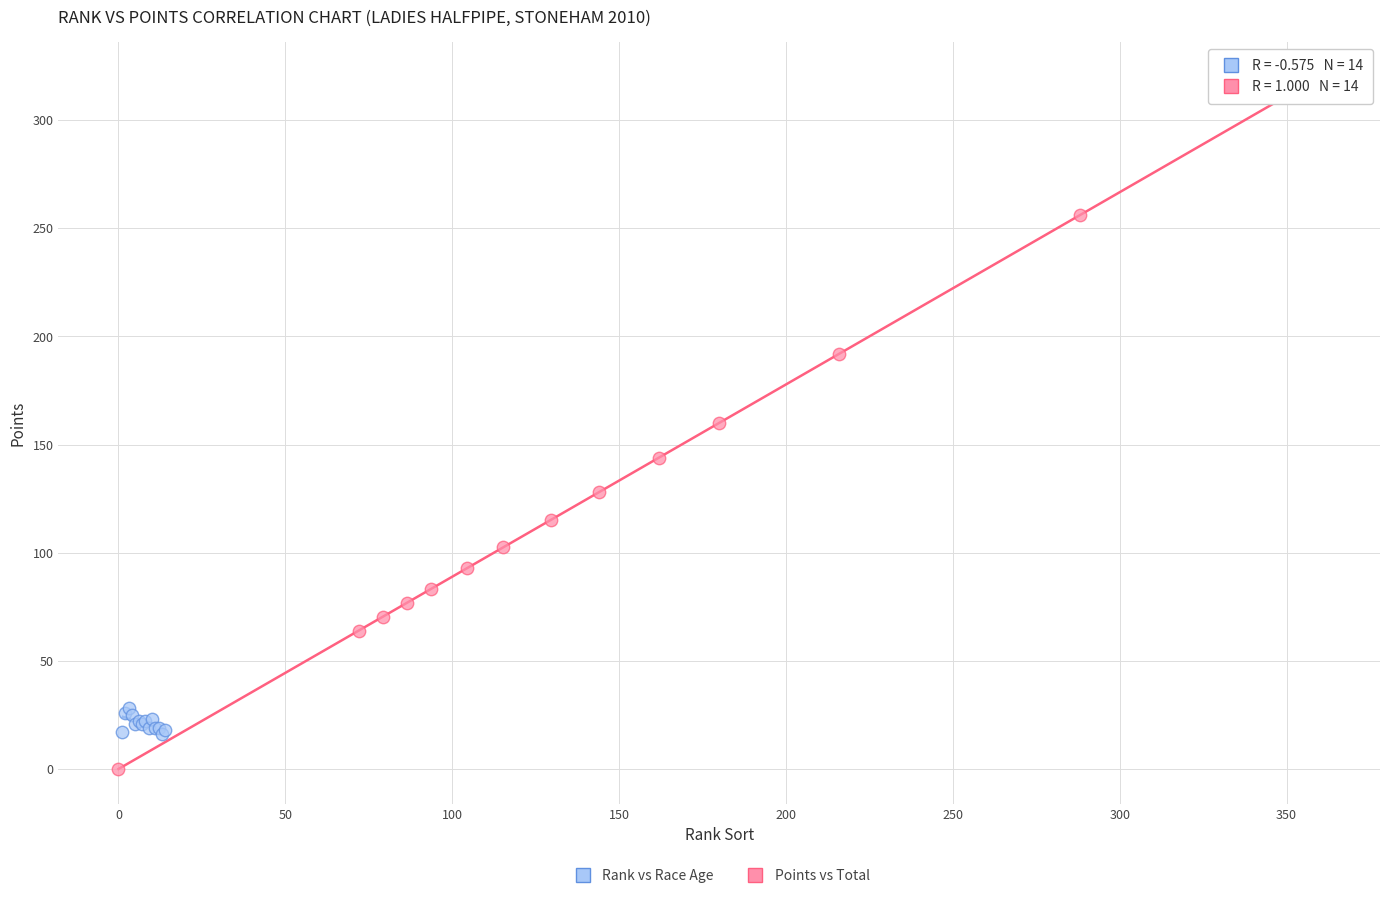

Which series contains the highest Y value?

Points vs Total